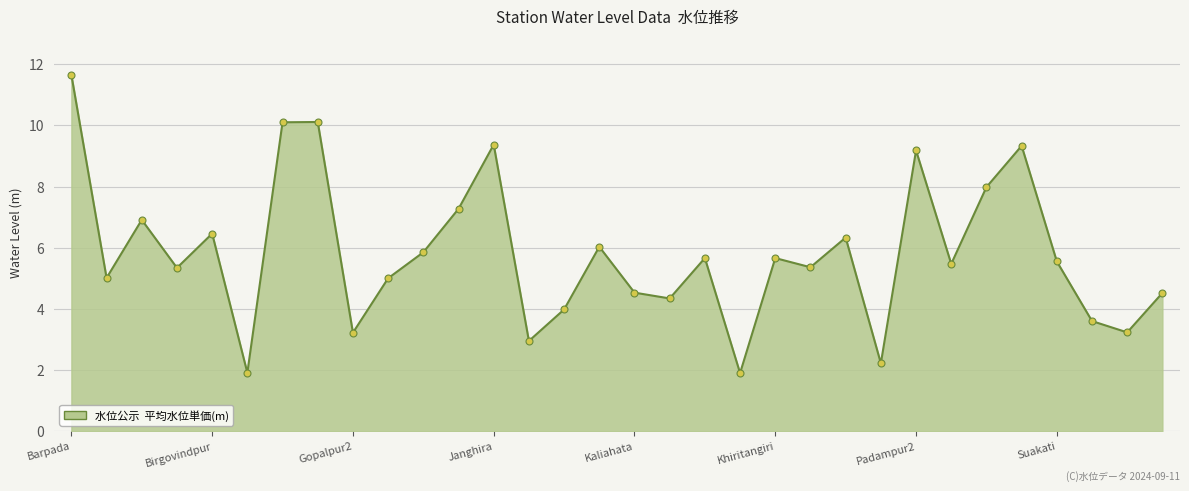

How many interior local valleys (lower than both neighbors) does the data have?

11